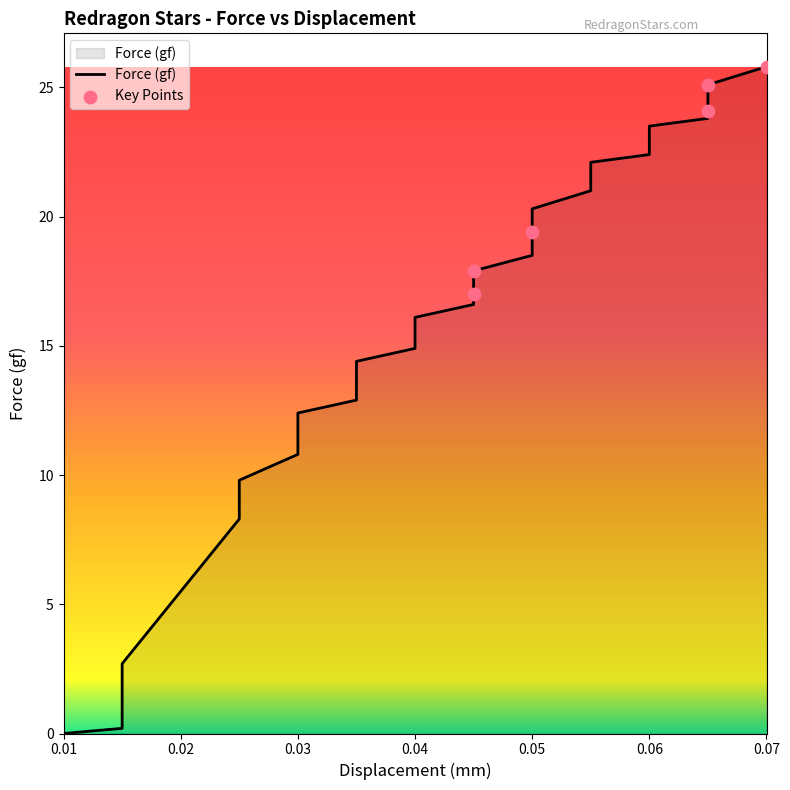

Between 16 and 0.06, which is larger?

16